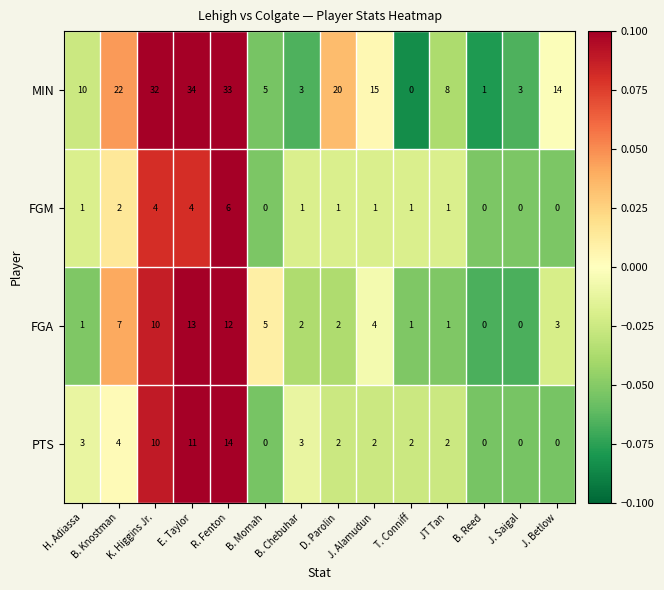

How many data points does each series have?

14